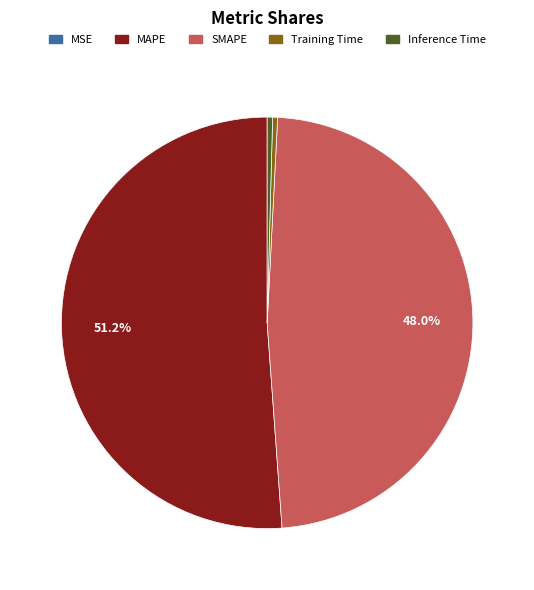

Rank the categories by value from lowest to highest.

MSE, Training Time, Inference Time, SMAPE, MAPE